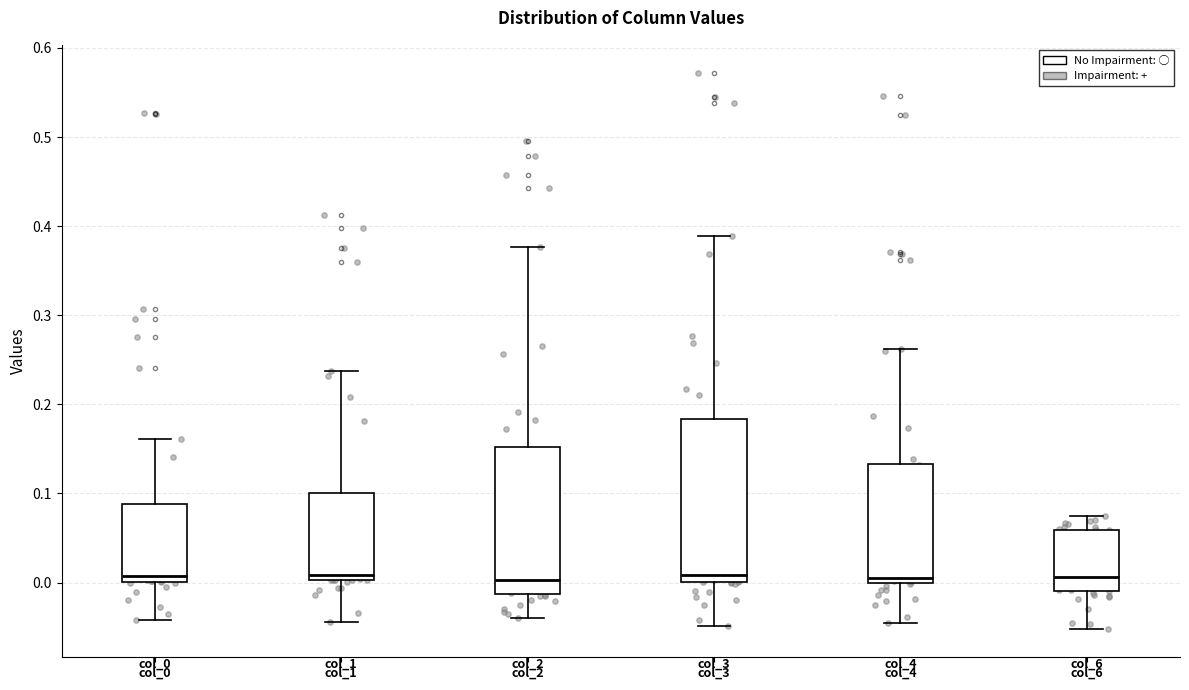

Reading left to right, transcribe this box plot: for each box, give where its median line is, the range the box spans, and where its two whiskers end, as read against the y-axis. The values are not printed on the chart, so give them approximately, as read against the axis.

col_0: median 0.01, box 0.00 to 0.09, whiskers -0.04 to 0.16
col_1: median 0.01, box 0.00 to 0.10, whiskers -0.04 to 0.24
col_2: median 0.00, box -0.01 to 0.15, whiskers -0.04 to 0.38
col_3: median 0.01, box 0.00 to 0.18, whiskers -0.05 to 0.39
col_4: median 0.01, box 0.00 to 0.13, whiskers -0.04 to 0.26
col_6: median 0.01, box -0.01 to 0.06, whiskers -0.05 to 0.08